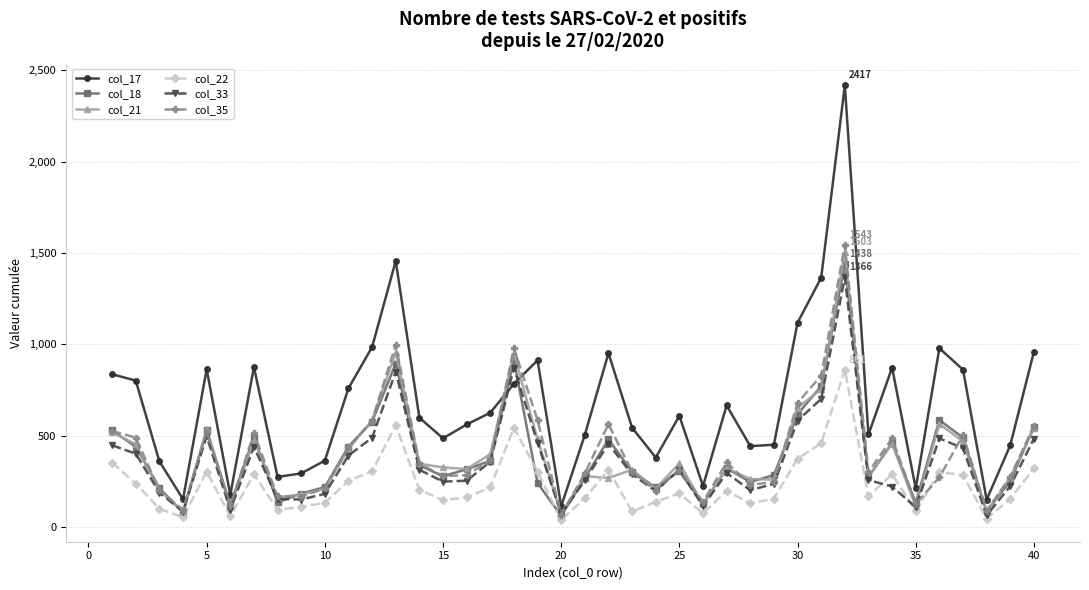

Which series has the widest spread of values?

col_17